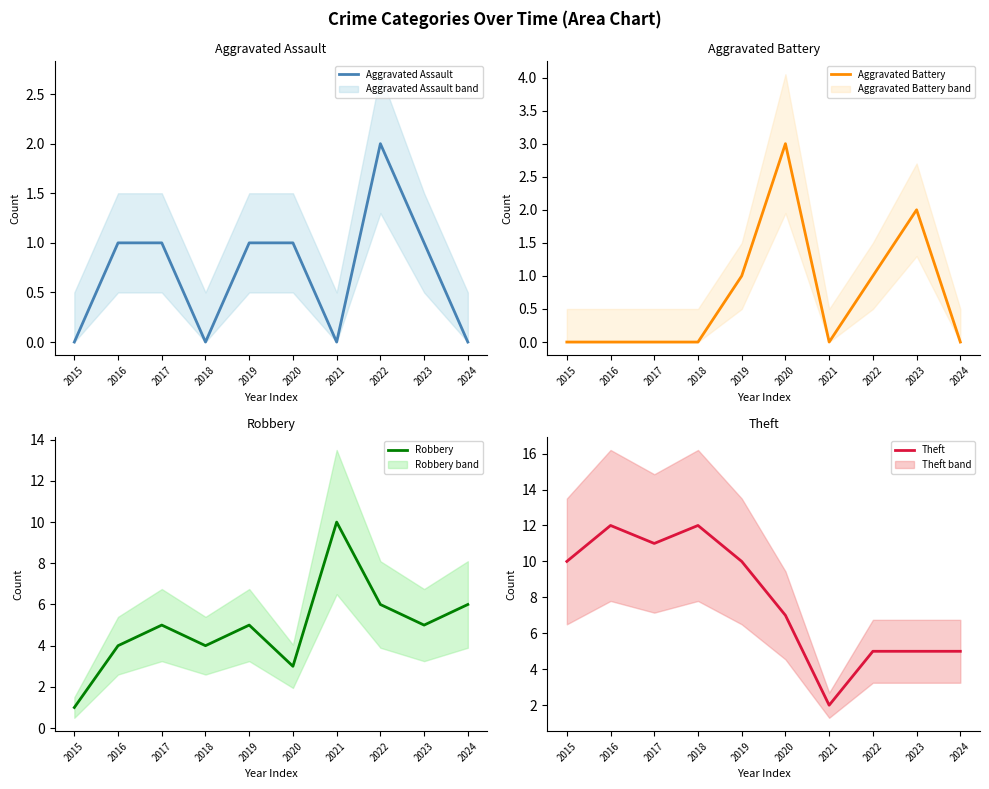

Reading left to right, extract all data points from this chart.

Aggravated Assault: 0	1	1	0	1	1	0	2	1	0
Aggravated Battery: 0	0	0	0	1	3	0	1	2	0
Robbery: 1	4	5	4	5	3	10	6	5	6
Theft: 10	12	11	12	10	7	2	5	5	5